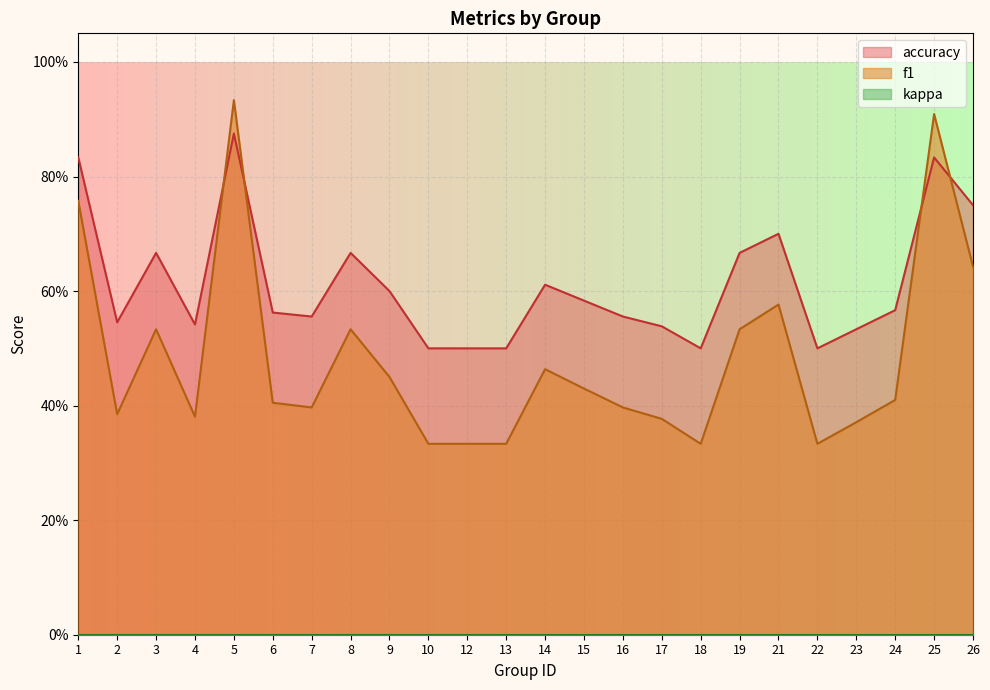

What is the difference between the maximum and minimum values in the f1 series?

0.6